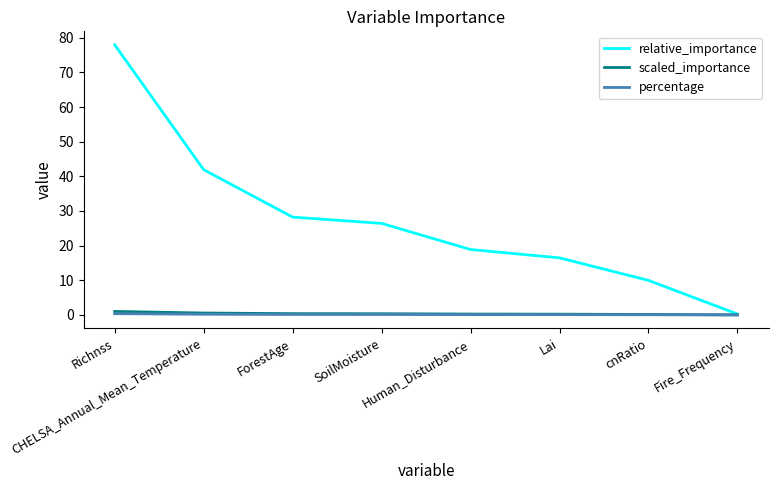

At which category is the sum across all series the highest?

Richnss